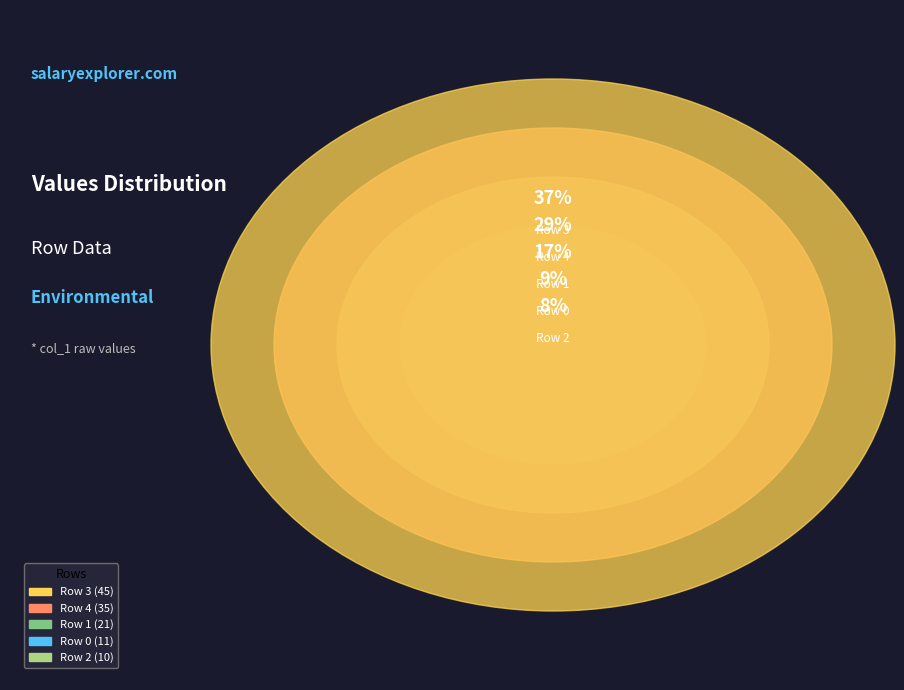

Is there a majority slice in this chart?

No